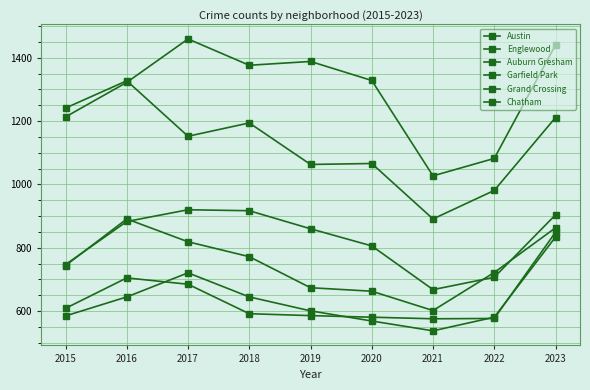

At how many categories does at least one series exceed 1206?

7